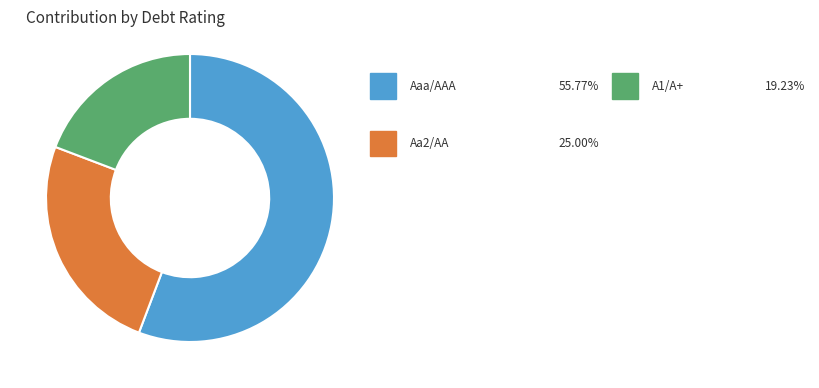

Is there a majority slice in this chart?

Yes